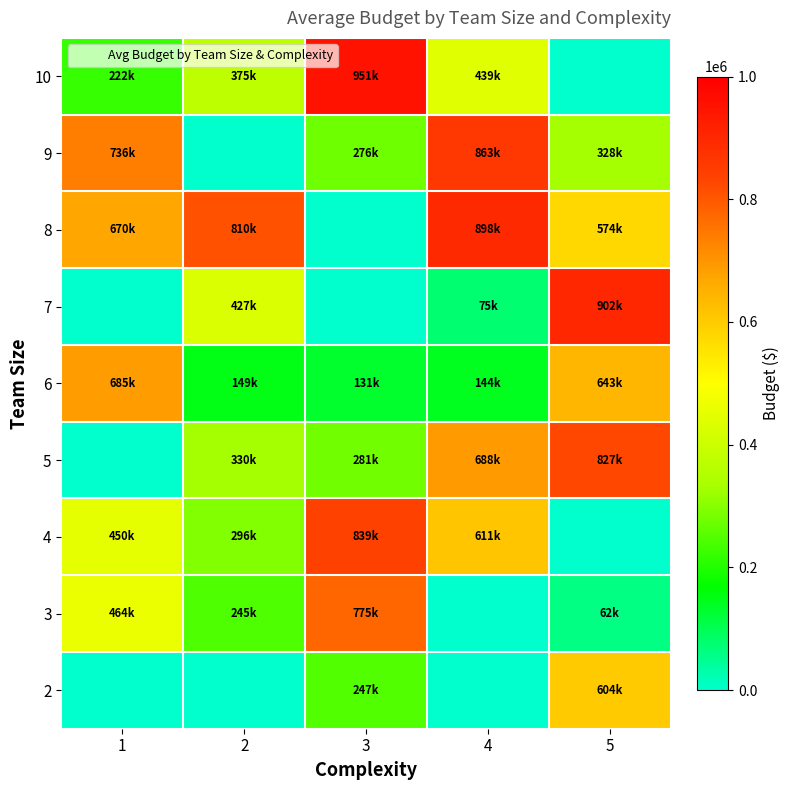

List the series in order of their peak value, highest first.

10, 7, 8, 9, 4, 5, 3, 6, 2